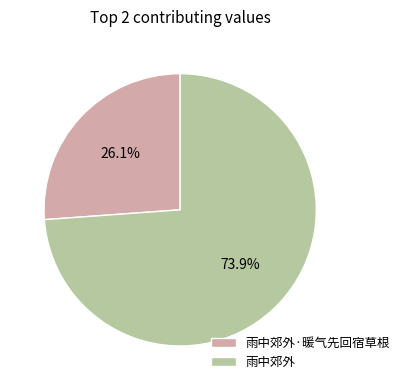

What portion of the pie excludes 雨中郊外?

26.1%